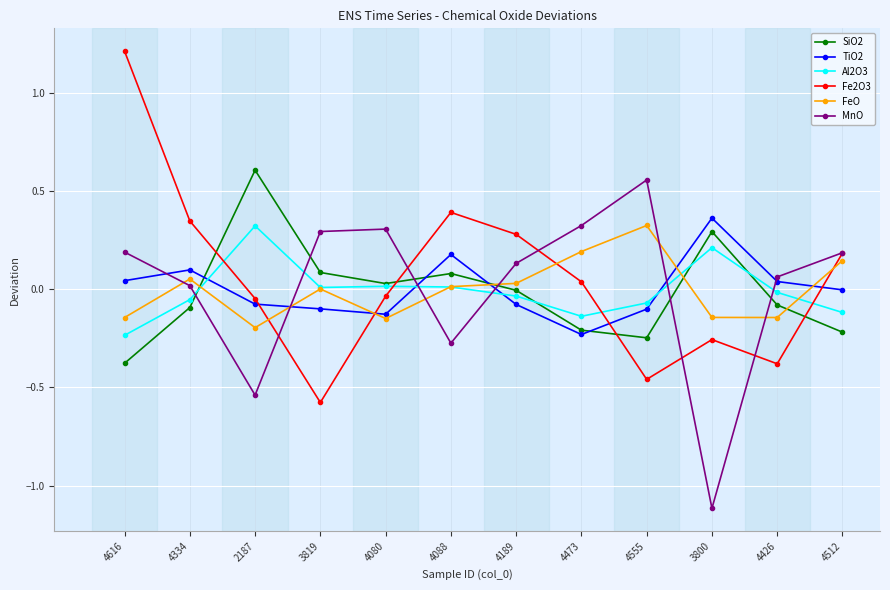

At which category is the sum across all series the highest?

4616